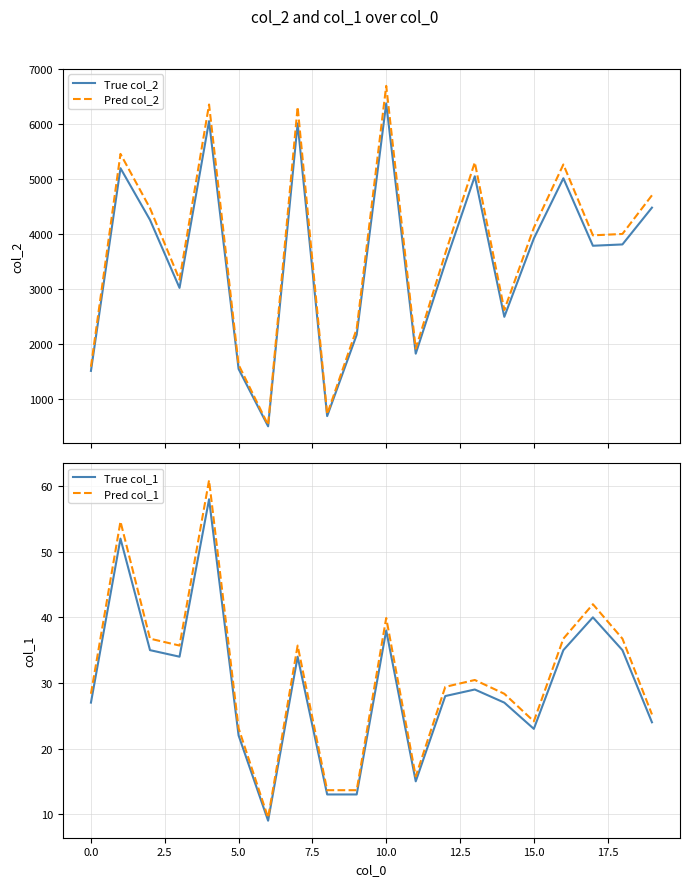

How many values in the True col_1 series exceed 29?

9